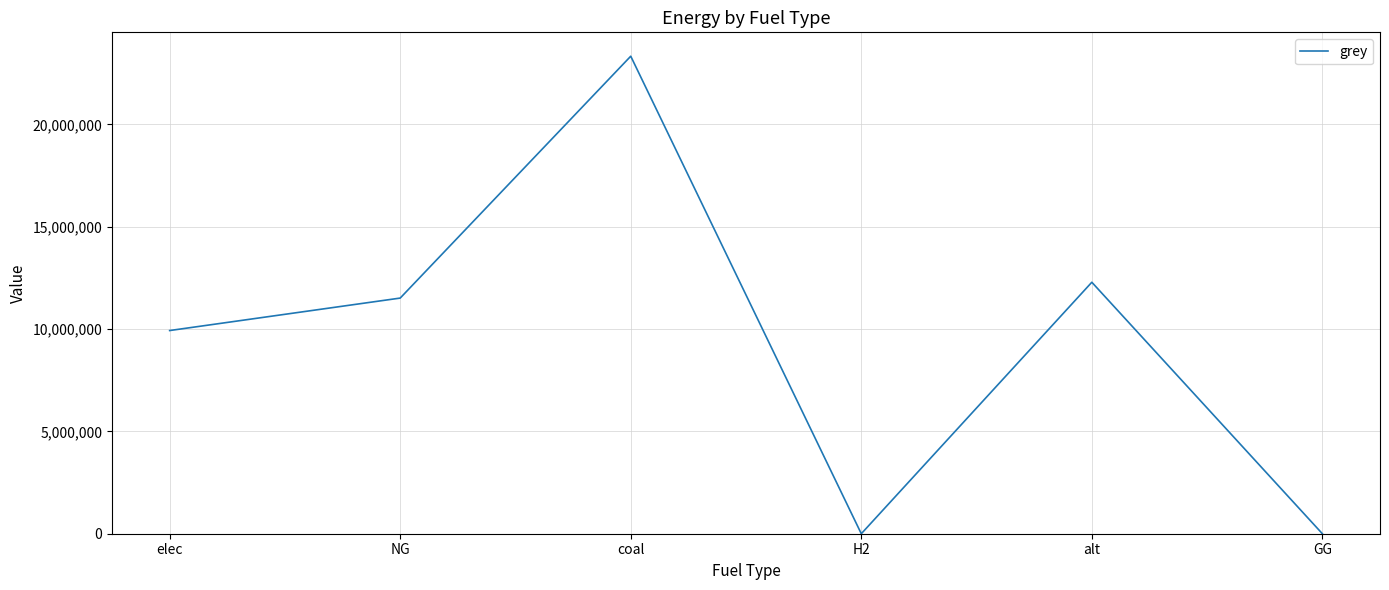

What is the maximum value shown in the chart?

23333392.0